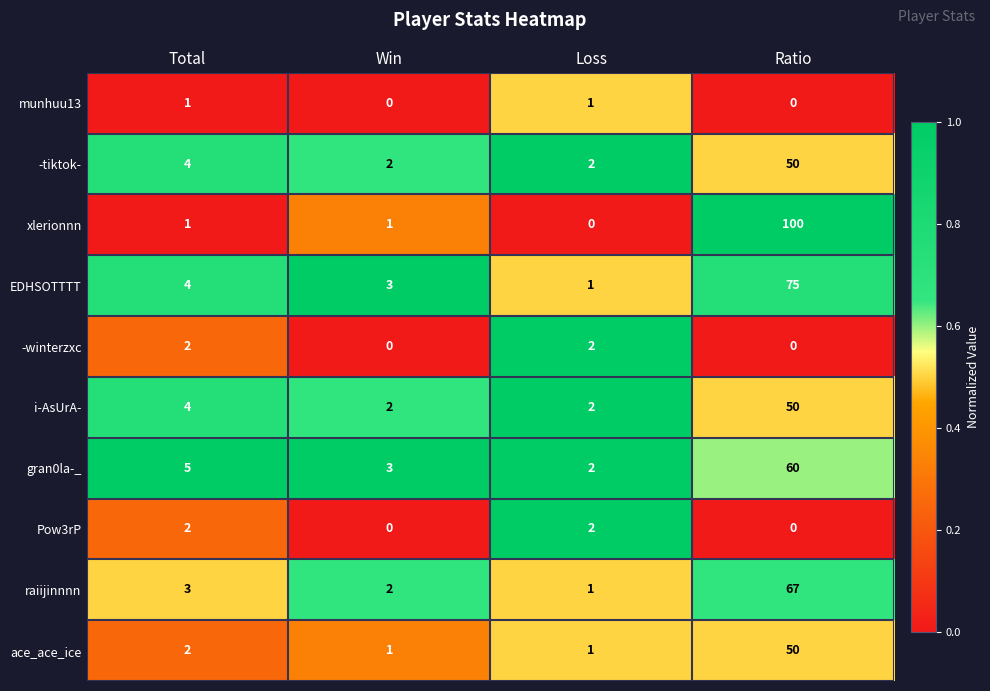

Count the munhuu13 values in the range 0 to 1.

4